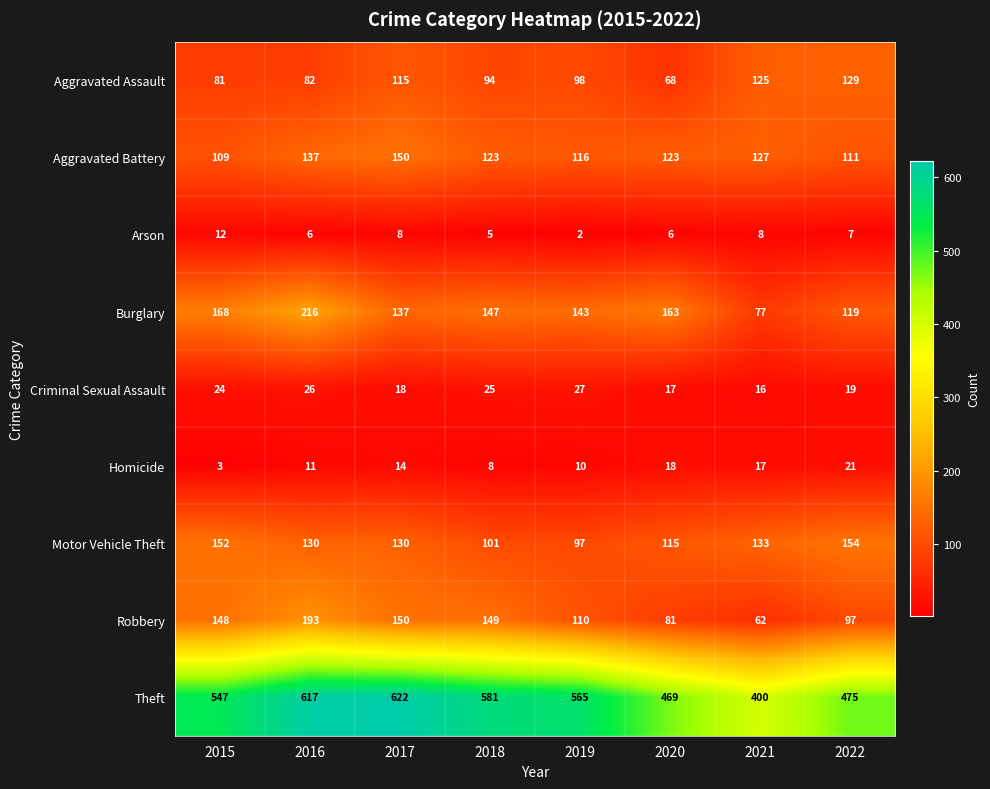

Where is Burglary nearest to the value 146?

2018